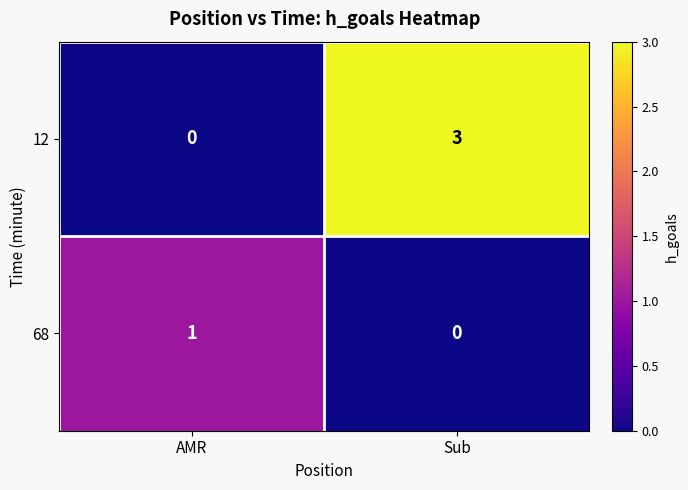

What is the spread (max minus min) of values at Sub?

3